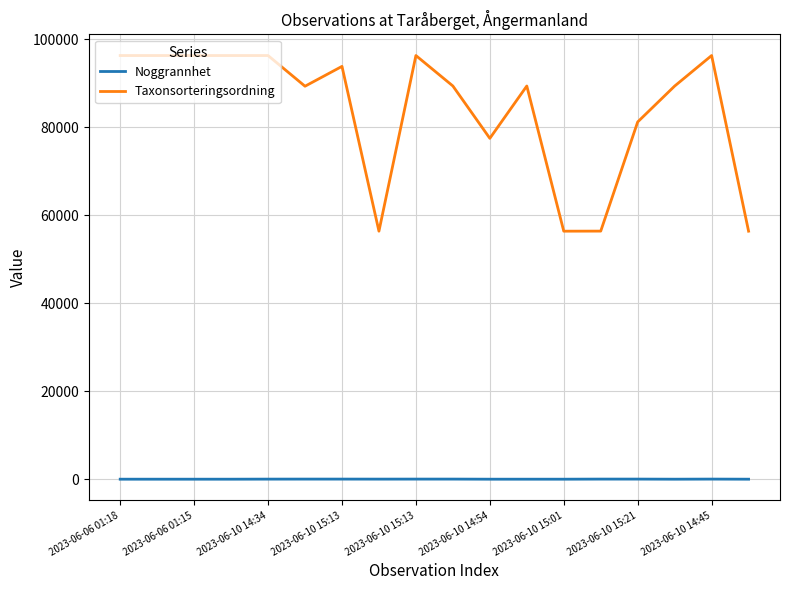

Which series has the largest range (max minus min)?

Taxonsorteringsordning